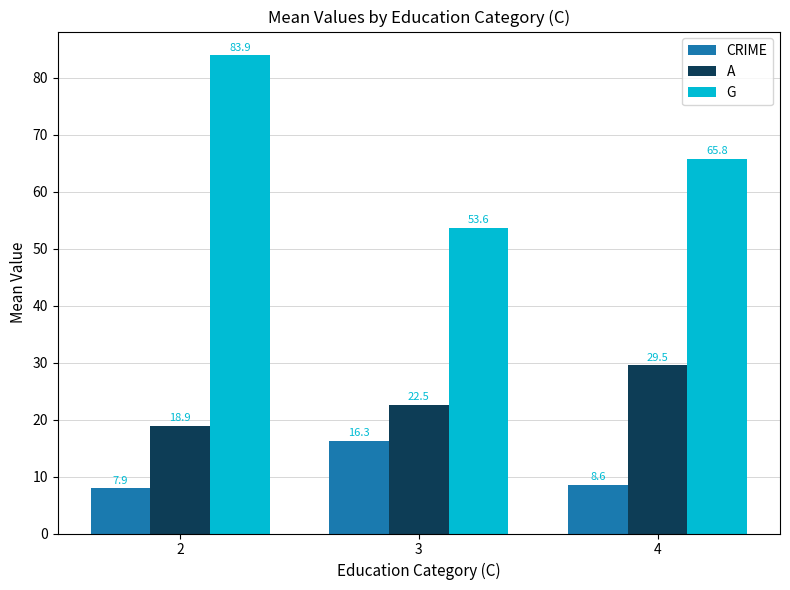

List the series in order of their peak value, highest first.

G, A, CRIME